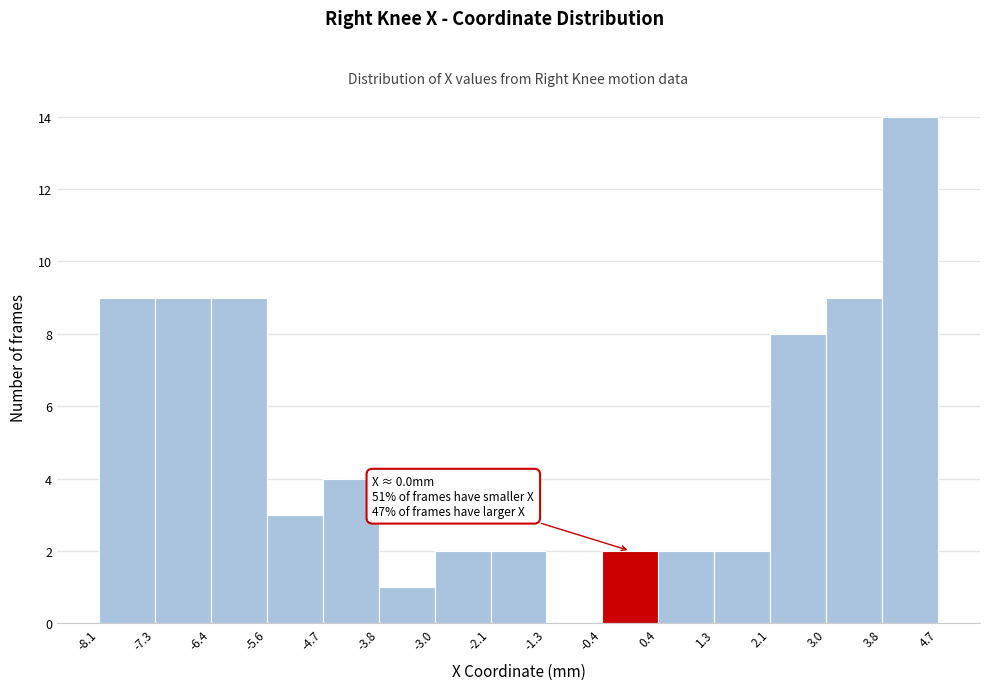

Over which range of the x-axis is the bar tallest?

3.8 to 4.7